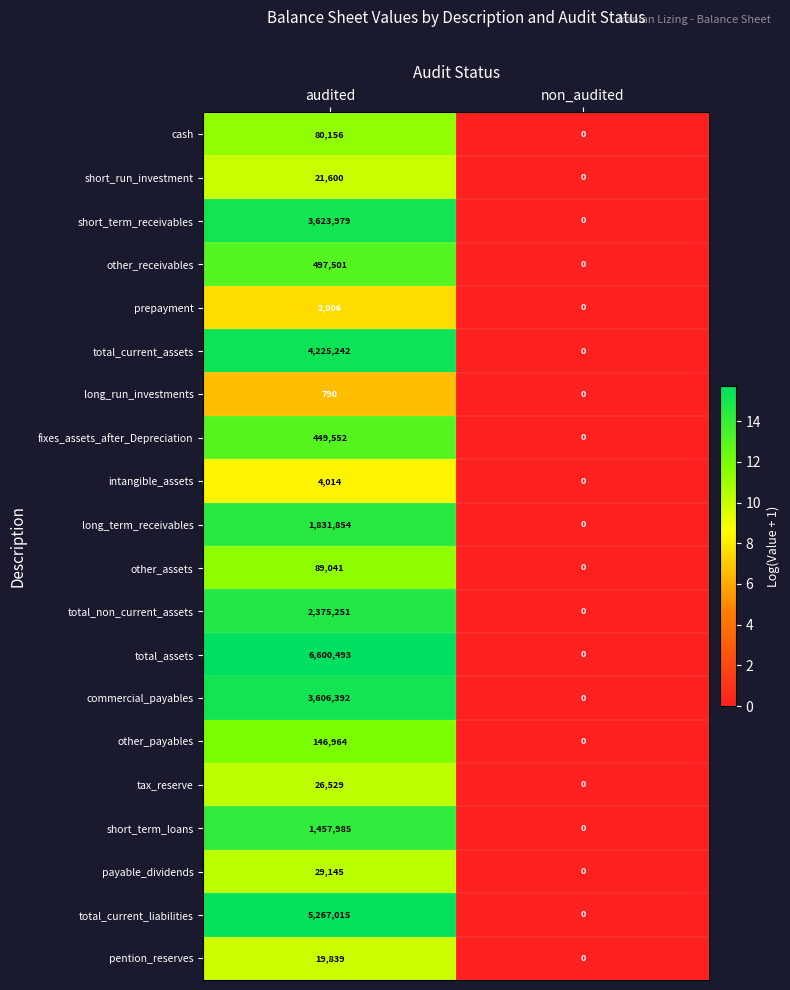

Is it true that commercial_payables equals 2474856 at audited?

False